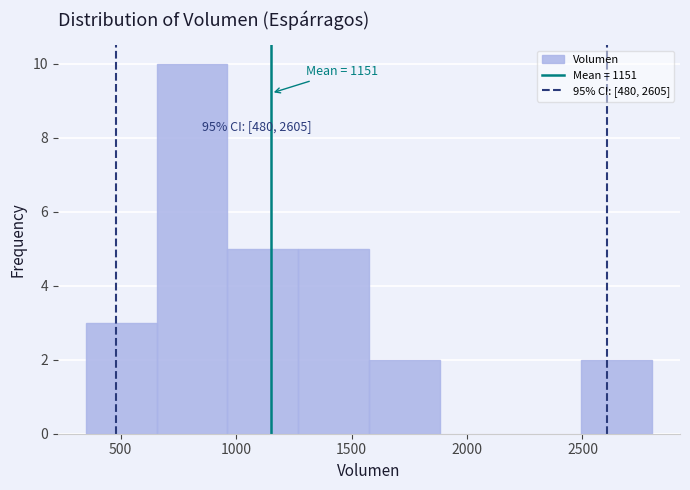

Over which range of the x-axis is the bar tallest?

650 to 950